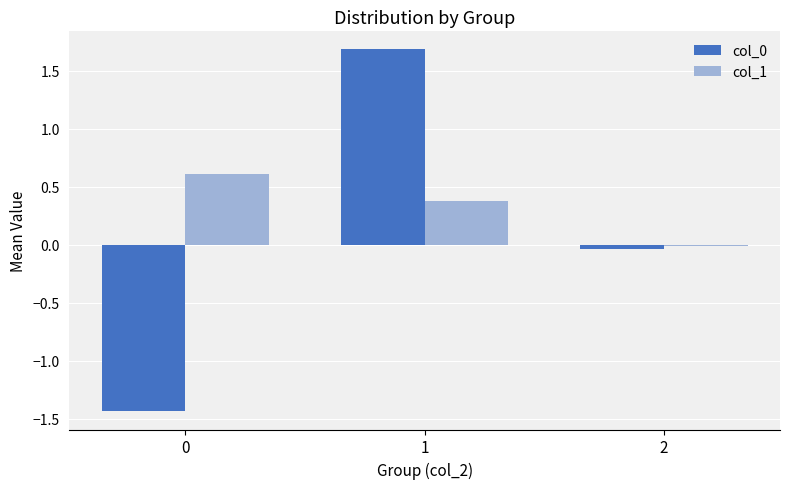

What is the average value of the col_1 series?

0.3